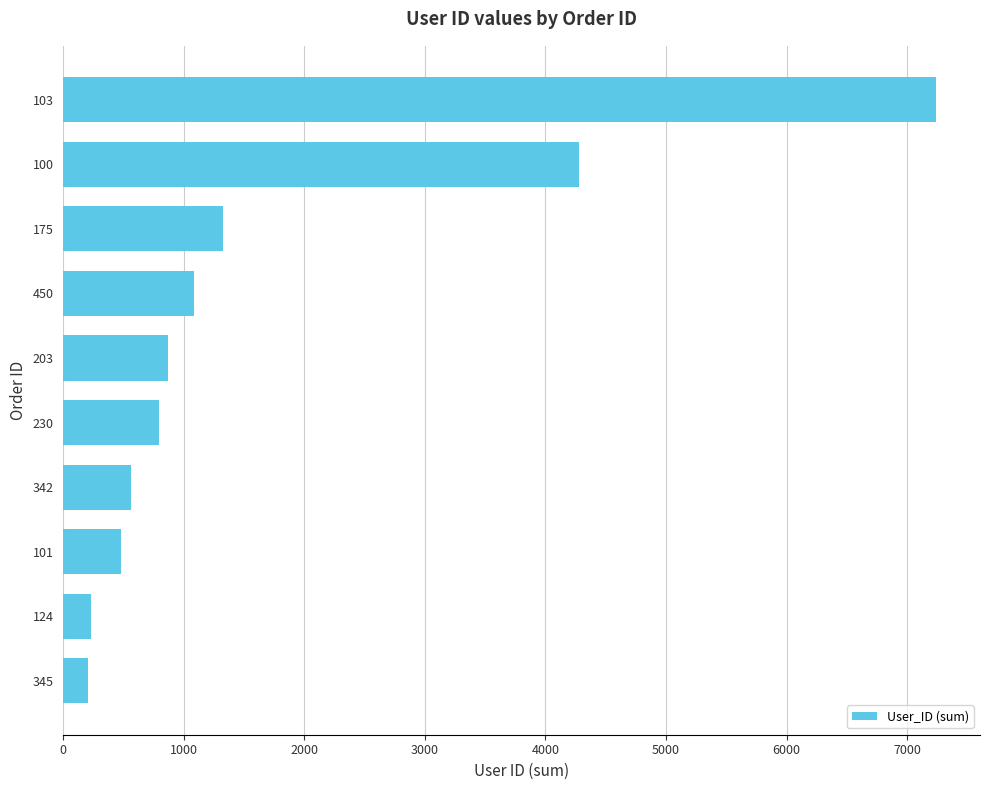

What is the difference between the values at 100 and 101?

3798